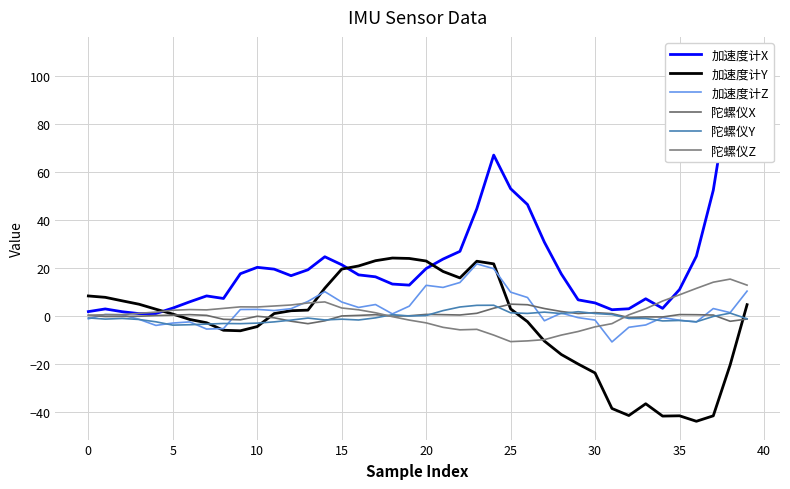

How many lines are shown in the chart?

6